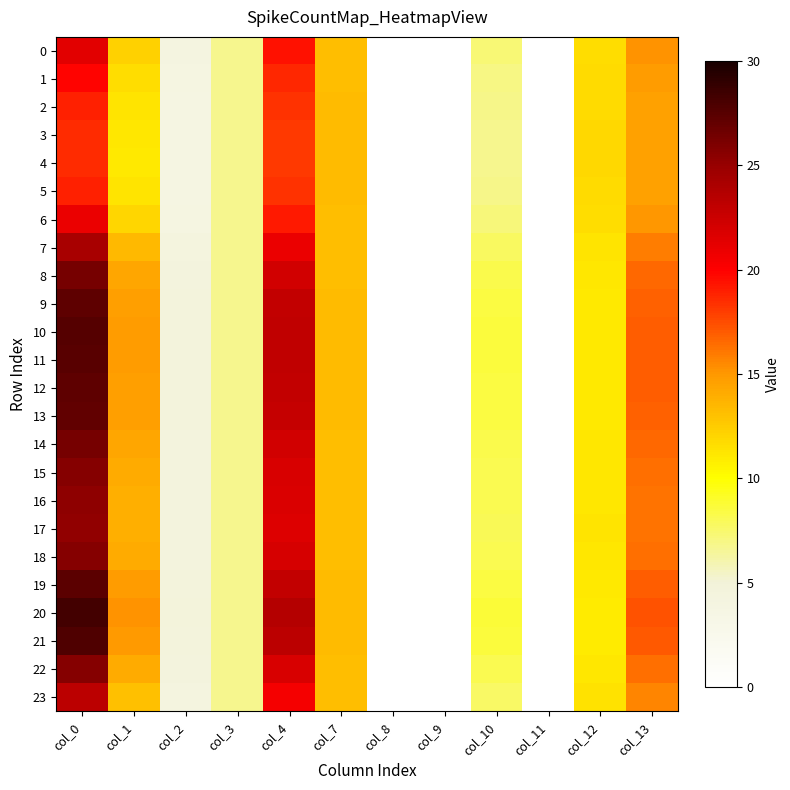

Reading left to right, list all the values displayed in this chart.

0: col_0=21.3	col_1=12.3	col_2=4.0	col_3=6.7	col_4=19.4	col_7=13.2	col_8=0.0	col_9=0.0	col_10=7.3	col_11=0.0	col_12=11.6	col_13=15.1
1: col_0=19.9	col_1=11.7	col_2=3.9	col_3=6.8	col_4=18.7	col_7=13.2	col_8=0.0	col_9=0.0	col_10=7.0	col_11=0.0	col_12=11.7	col_13=14.8
2: col_0=19.0	col_1=11.3	col_2=3.8	col_3=6.8	col_4=18.3	col_7=13.3	col_8=0.0	col_9=0.0	col_10=6.9	col_11=0.0	col_12=11.8	col_13=14.6
3: col_0=18.6	col_1=11.1	col_2=3.8	col_3=6.8	col_4=18.2	col_7=13.3	col_8=0.0	col_9=0.0	col_10=6.8	col_11=0.0	col_12=11.9	col_13=14.6
4: col_0=18.5	col_1=11.1	col_2=3.8	col_3=6.8	col_4=18.1	col_7=13.3	col_8=0.0	col_9=0.0	col_10=6.8	col_11=0.0	col_12=11.9	col_13=14.5
5: col_0=19.0	col_1=11.3	col_2=3.8	col_3=6.8	col_4=18.3	col_7=13.3	col_8=0.0	col_9=0.0	col_10=6.9	col_11=0.0	col_12=11.8	col_13=14.6
6: col_0=20.9	col_1=12.1	col_2=4.0	col_3=6.7	col_4=19.2	col_7=13.2	col_8=0.0	col_9=0.0	col_10=7.2	col_11=0.0	col_12=11.7	col_13=15.0
7: col_0=24.2	col_1=13.4	col_2=4.2	col_3=6.7	col_4=21.0	col_7=13.2	col_8=0.0	col_9=0.0	col_10=7.8	col_11=0.0	col_12=11.4	col_13=15.9
8: col_0=26.3	col_1=14.3	col_2=4.4	col_3=6.7	col_4=22.3	col_7=13.2	col_8=0.0	col_9=0.0	col_10=8.3	col_11=0.0	col_12=11.2	col_13=16.5
9: col_0=27.3	col_1=14.7	col_2=4.5	col_3=6.7	col_4=22.9	col_7=13.3	col_8=0.0	col_9=0.0	col_10=8.5	col_11=0.0	col_12=11.1	col_13=16.9
10: col_0=27.6	col_1=14.9	col_2=4.5	col_3=6.7	col_4=23.1	col_7=13.3	col_8=0.0	col_9=0.0	col_10=8.6	col_11=0.0	col_12=11.0	col_13=17.0
11: col_0=27.5	col_1=14.8	col_2=4.5	col_3=6.7	col_4=23.0	col_7=13.3	col_8=0.0	col_9=0.0	col_10=8.6	col_11=0.0	col_12=11.0	col_13=17.0
12: col_0=27.3	col_1=14.7	col_2=4.5	col_3=6.7	col_4=22.9	col_7=13.3	col_8=0.0	col_9=0.0	col_10=8.5	col_11=0.0	col_12=11.1	col_13=16.9
13: col_0=27.1	col_1=14.7	col_2=4.5	col_3=6.7	col_4=22.8	col_7=13.3	col_8=0.0	col_9=0.0	col_10=8.5	col_11=0.0	col_12=11.1	col_13=16.8
14: col_0=26.3	col_1=14.3	col_2=4.4	col_3=6.7	col_4=22.2	col_7=13.2	col_8=0.0	col_9=0.0	col_10=8.3	col_11=0.0	col_12=11.2	col_13=16.5
15: col_0=25.7	col_1=14.1	col_2=4.4	col_3=6.7	col_4=21.9	col_7=13.2	col_8=0.0	col_9=0.0	col_10=8.2	col_11=0.0	col_12=11.2	col_13=16.3
16: col_0=25.4	col_1=13.9	col_2=4.3	col_3=6.7	col_4=21.7	col_7=13.2	col_8=0.0	col_9=0.0	col_10=8.1	col_11=0.0	col_12=11.2	col_13=16.2
17: col_0=25.3	col_1=13.9	col_2=4.3	col_3=6.7	col_4=21.6	col_7=13.2	col_8=0.0	col_9=0.0	col_10=8.1	col_11=0.0	col_12=11.3	col_13=16.2
18: col_0=25.8	col_1=14.1	col_2=4.4	col_3=6.7	col_4=21.9	col_7=13.2	col_8=0.0	col_9=0.0	col_10=8.2	col_11=0.0	col_12=11.2	col_13=16.4
19: col_0=27.4	col_1=14.8	col_2=4.5	col_3=6.7	col_4=22.9	col_7=13.3	col_8=0.0	col_9=0.0	col_10=8.5	col_11=0.0	col_12=11.1	col_13=16.9
20: col_0=28.4	col_1=15.2	col_2=4.6	col_3=6.7	col_4=23.6	col_7=13.3	col_8=0.0	col_9=0.0	col_10=8.7	col_11=0.0	col_12=11.0	col_13=17.3
21: col_0=27.8	col_1=15.0	col_2=4.6	col_3=6.7	col_4=23.2	col_7=13.3	col_8=0.0	col_9=0.0	col_10=8.6	col_11=0.0	col_12=11.0	col_13=17.1
22: col_0=25.7	col_1=14.1	col_2=4.4	col_3=6.7	col_4=21.9	col_7=13.2	col_8=0.0	col_9=0.0	col_10=8.2	col_11=0.0	col_12=11.2	col_13=16.4
23: col_0=23.3	col_1=13.1	col_2=4.2	col_3=6.7	col_4=20.5	col_7=13.1	col_8=0.0	col_9=0.0	col_10=7.7	col_11=0.0	col_12=11.4	col_13=15.6